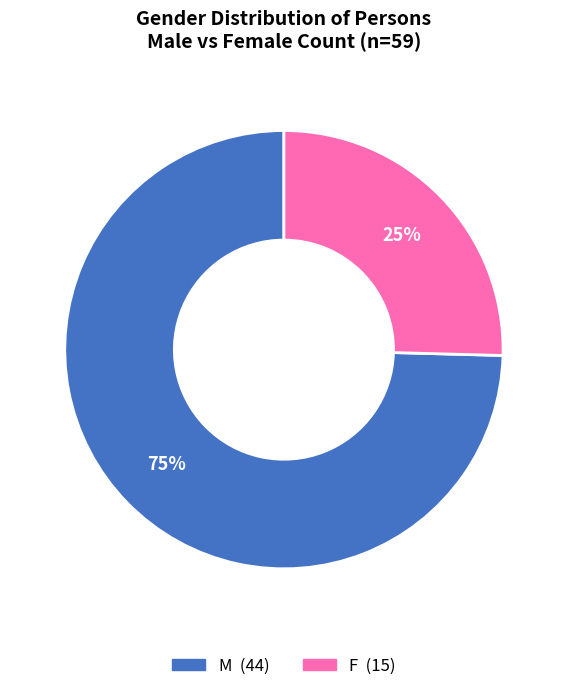

Combined, do F and M account for over 50%?

Yes